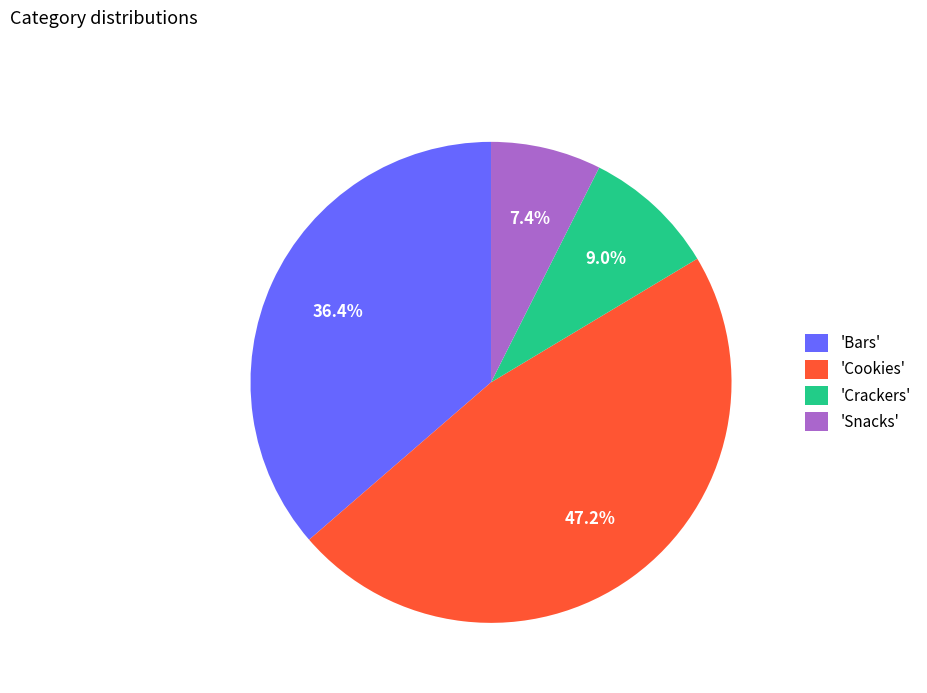

How much of the chart is everything except 'Bars'?

63.6%